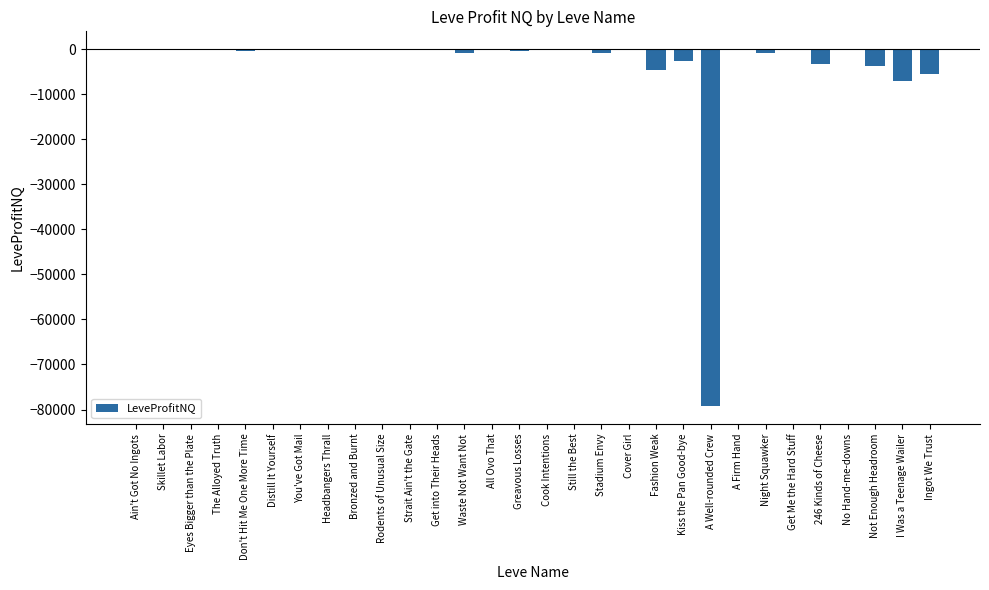

Between A Well-rounded Crew and Eyes Bigger than the Plate, which is larger?

Eyes Bigger than the Plate